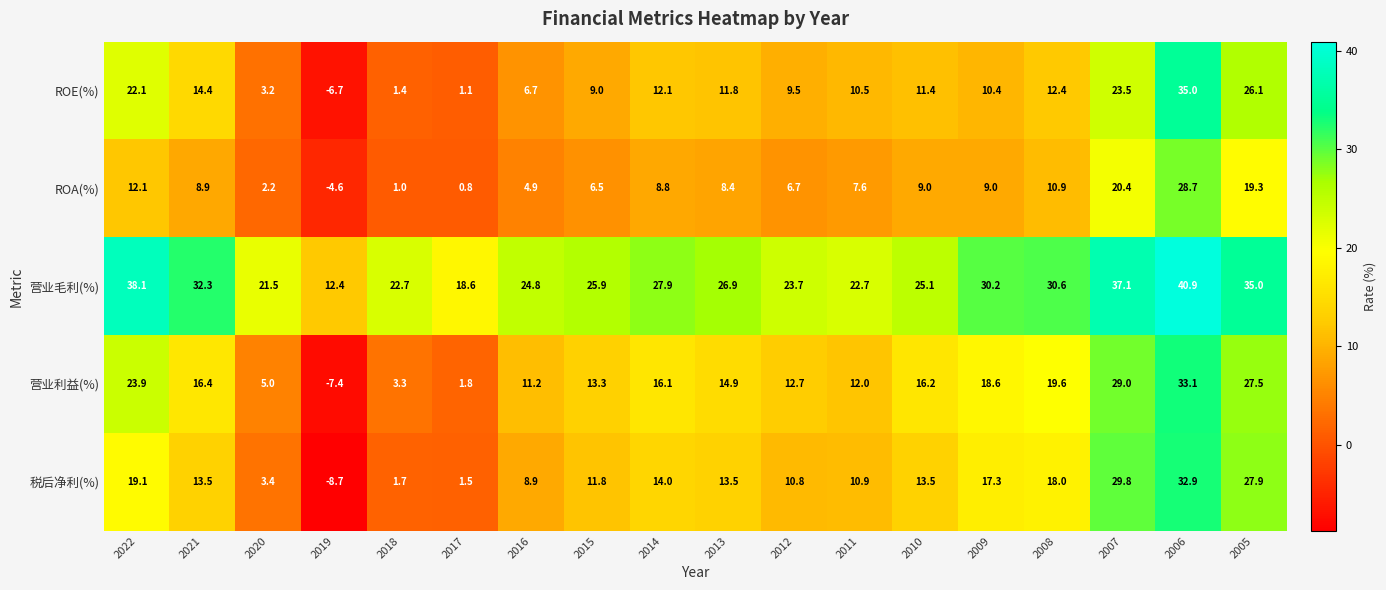

At how many categories does at least one series exceed 6?

18